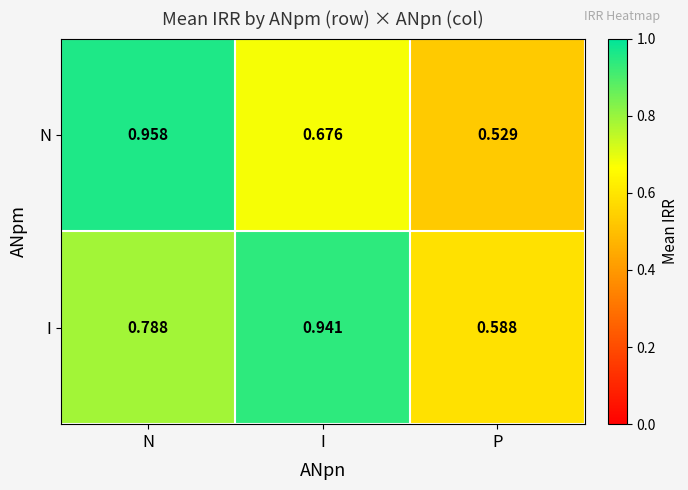

Which series has the largest total across all categories?

I